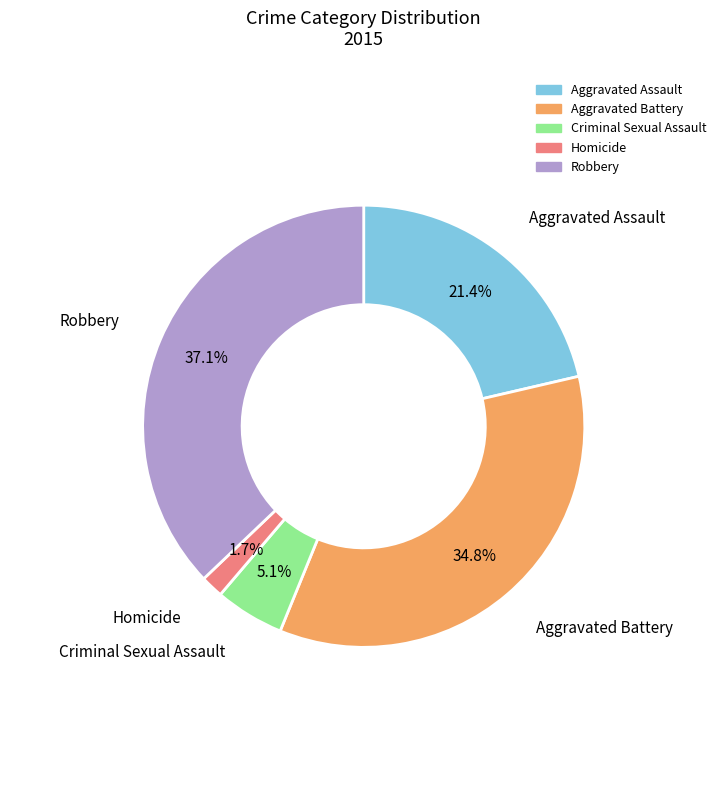

Rank the categories by value from highest to lowest.

Robbery, Aggravated Battery, Aggravated Assault, Criminal Sexual Assault, Homicide